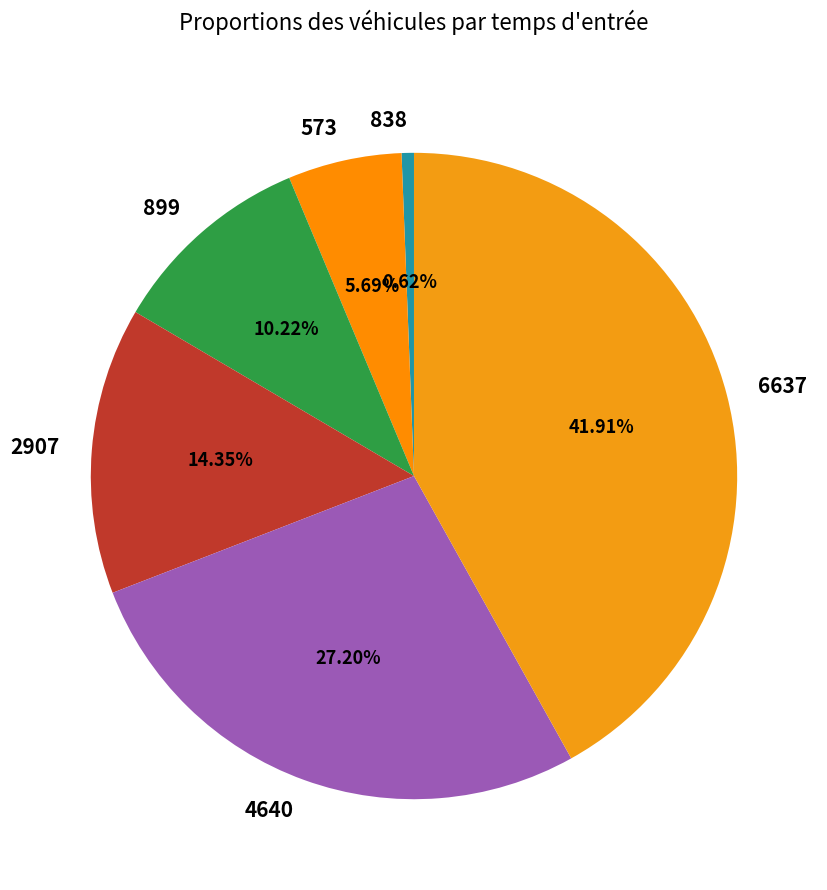

Is there a majority slice in this chart?

No